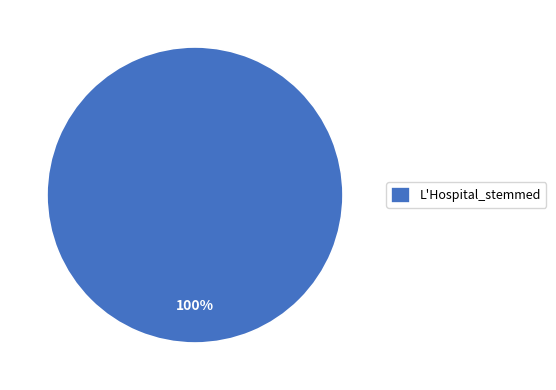

Rank the categories by value from lowest to highest.

L'Hospital_stemmed